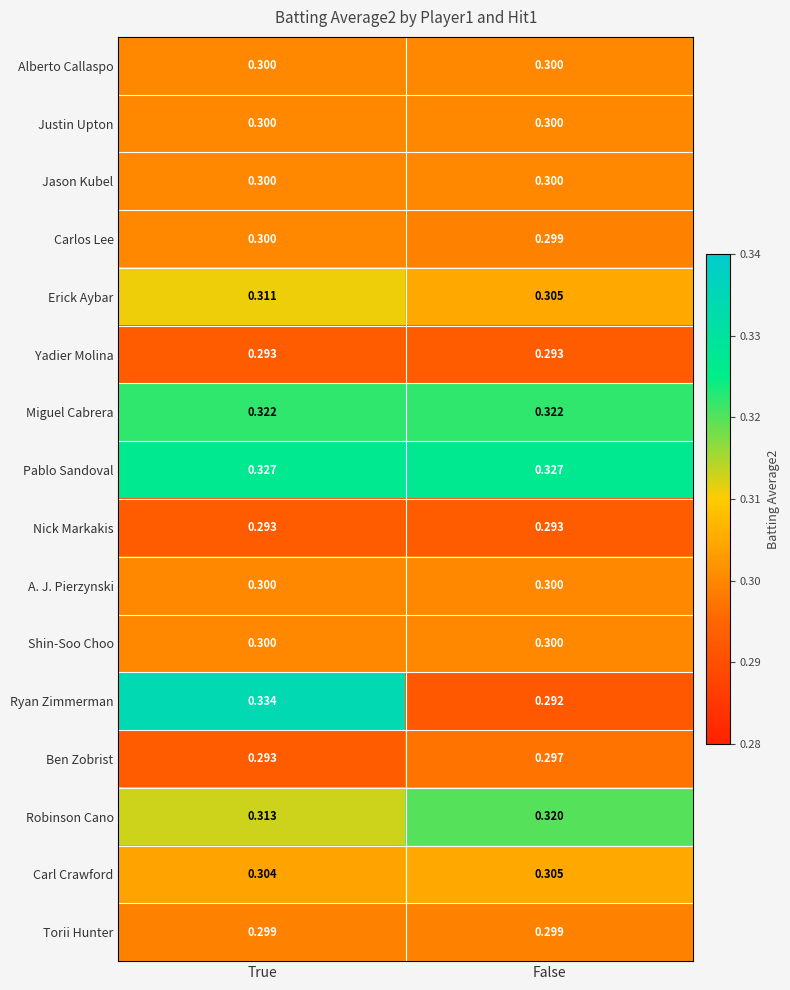

At which category is the sum across all series the highest?

True